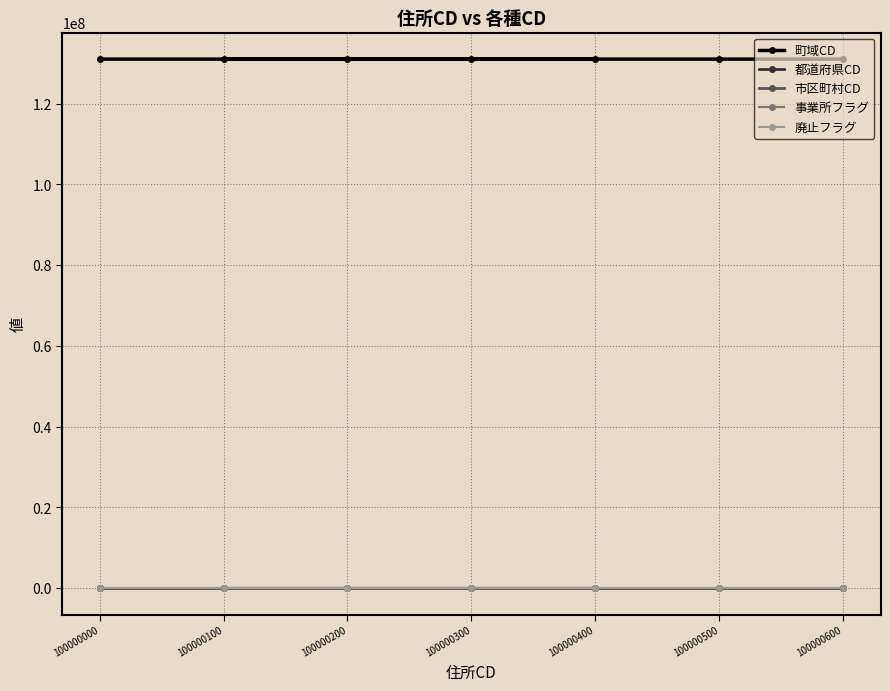

Which series changed the most between 100000000 and 100000100?

町域CD